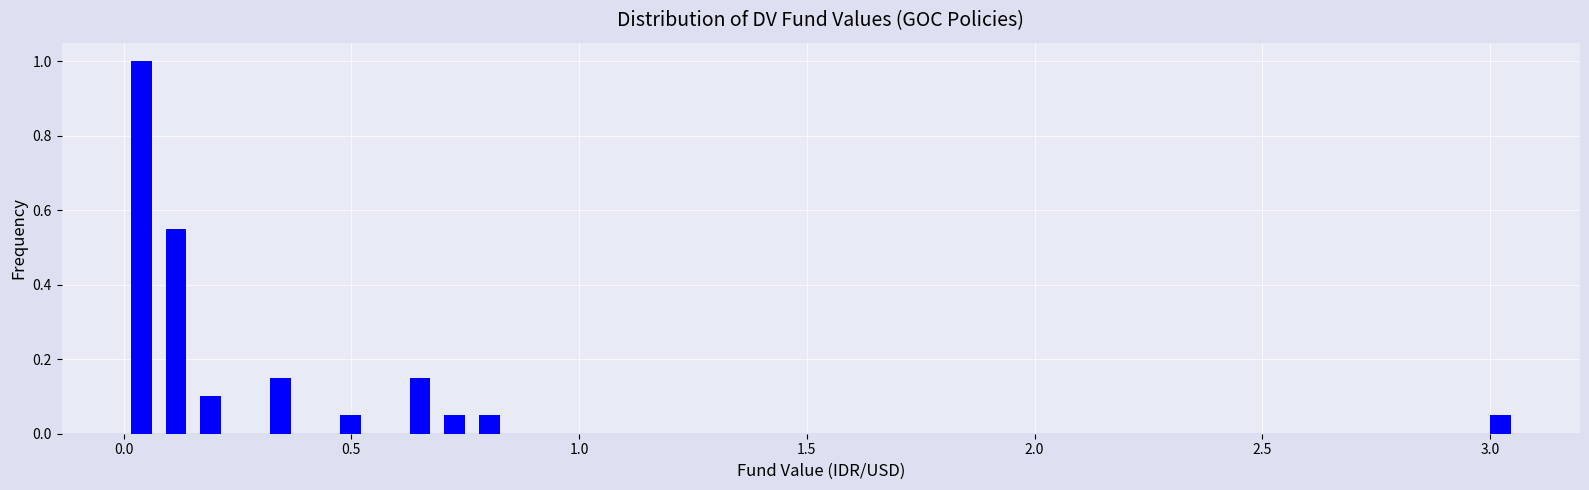

Read against the x-axis, roughly where is the centre of the tallest bar?

0.05